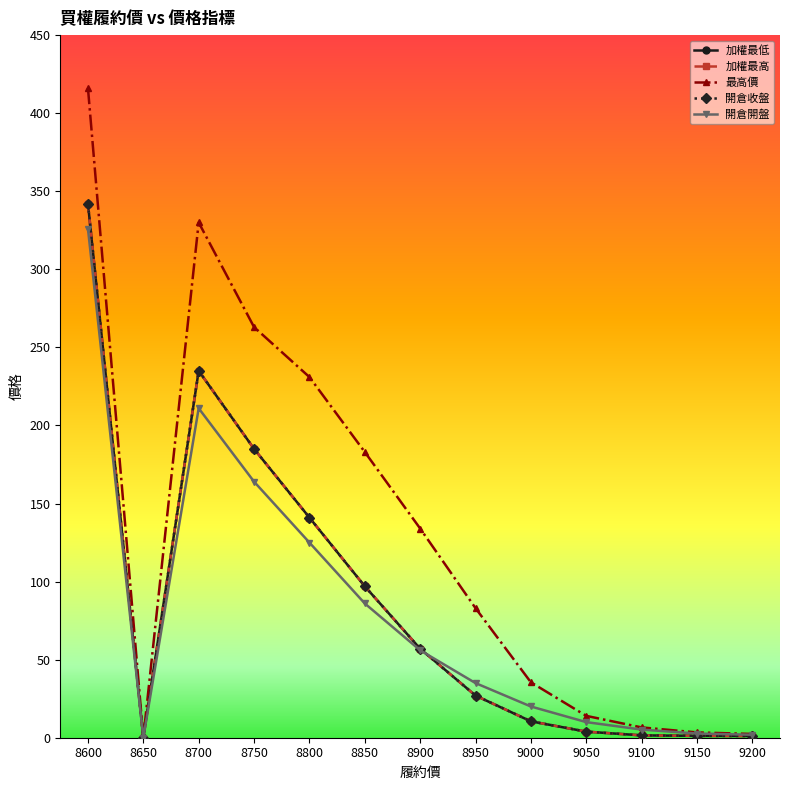

The 最高價 series shows 3.8 at 9100. True or false?

False